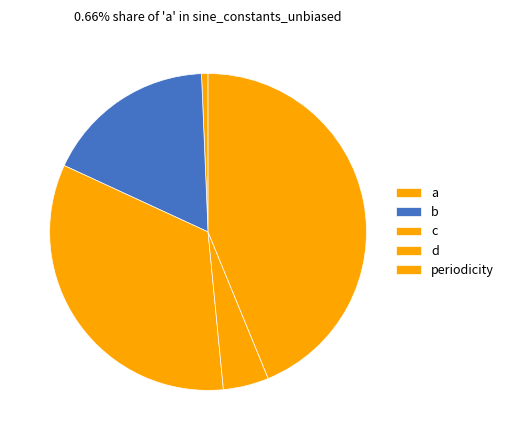

Rank the categories by value from lowest to highest.

a, d, b, c, periodicity